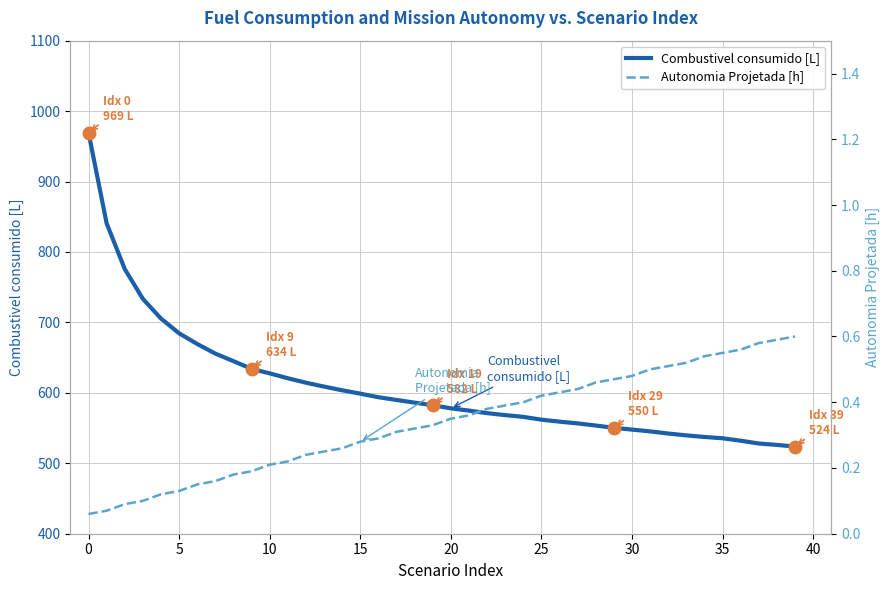

How many values in the Combustivel consumido [L] series are below 582?

20